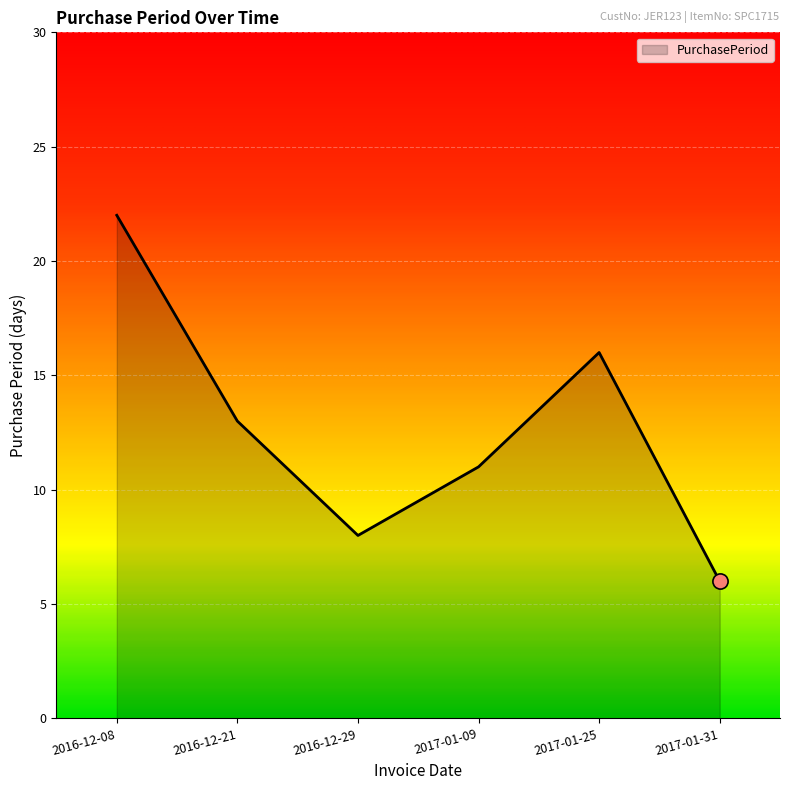

What is the change in value from 2016-12-29 to 2017-01-25?

+8